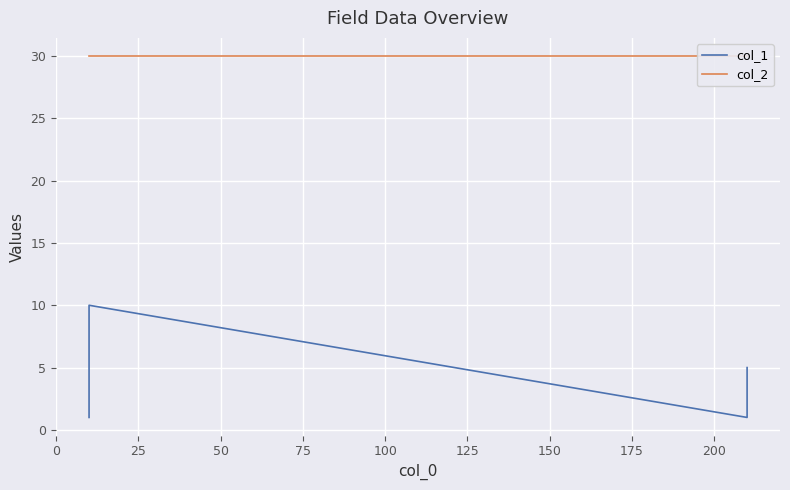

Is this an area chart (filled region under the line)?

No